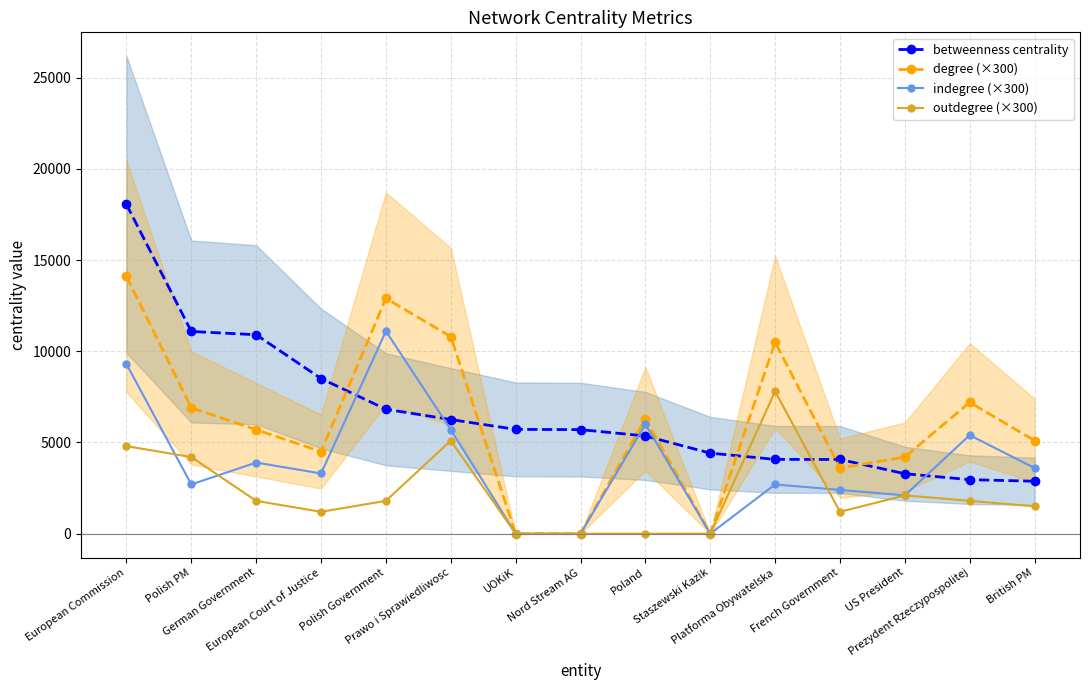

At which label does degree (×300) first exceed 5700?

European Commission